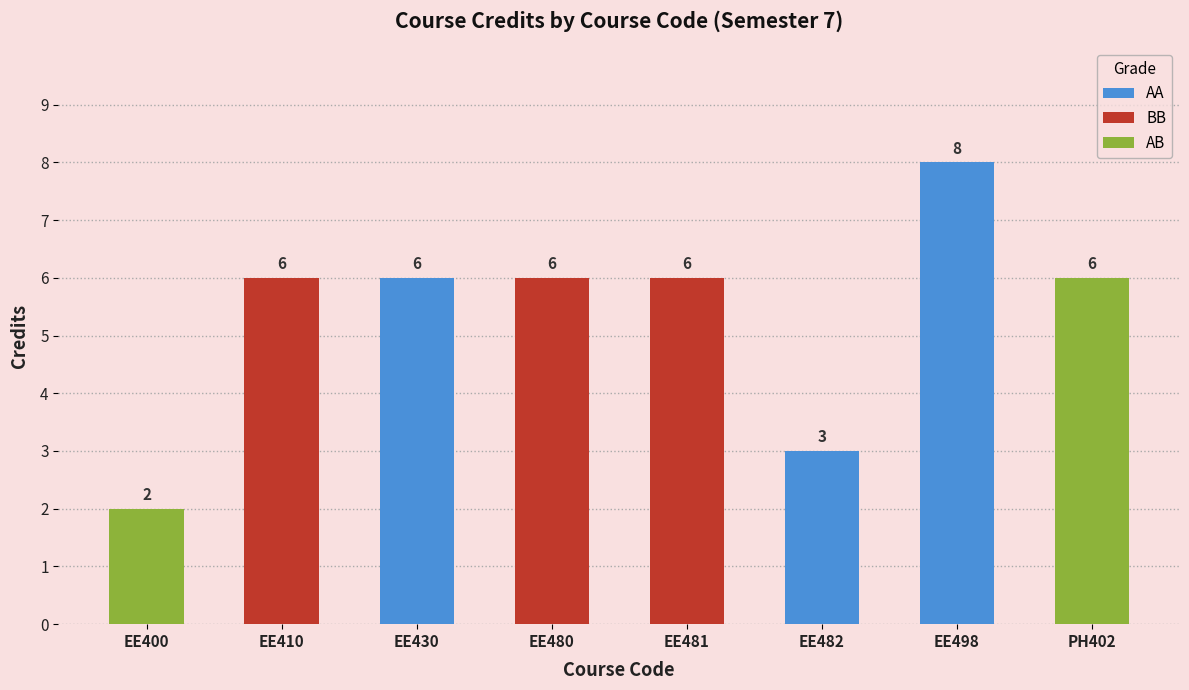

True or false: Row Index has a value of 4 at EE482.

False